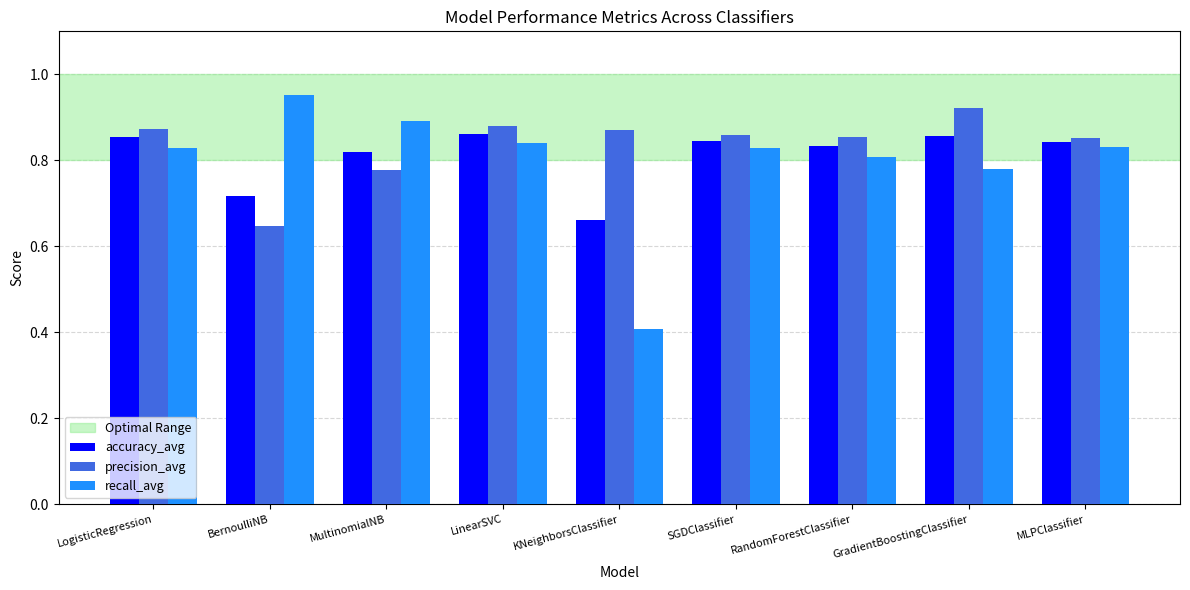

True or false: recall_avg has a value of 0.3 at MLPClassifier.

False